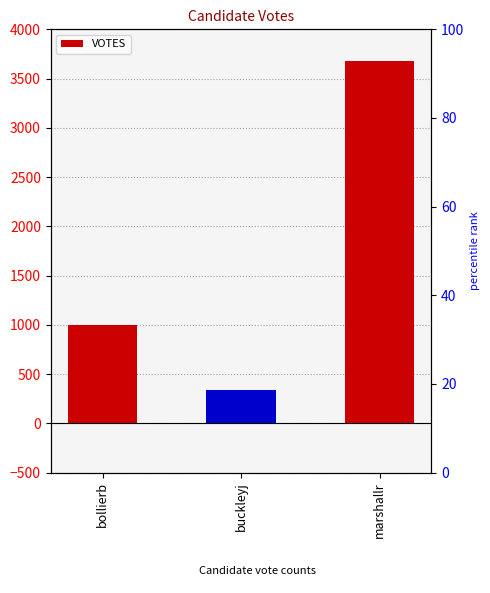

What is the sum of the values at bollierb and buckleyj?

1331